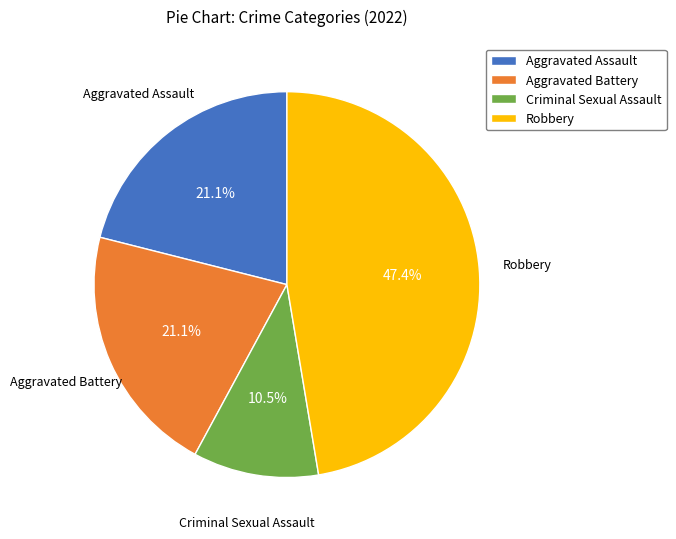

Which category has the smallest portion of the pie?

Criminal Sexual Assault